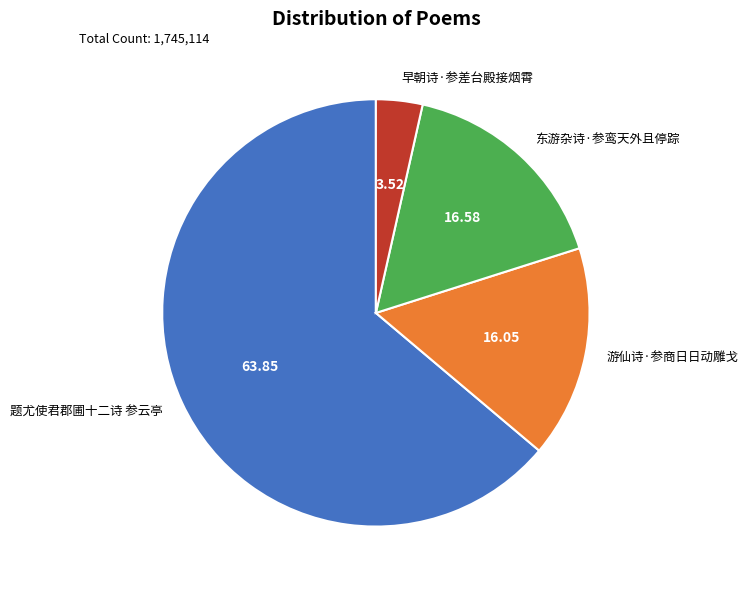

Combined, do 游仙诗·参商日日动雕戈 and 早朝诗·参差台殿接烟霄 account for over 50%?

No